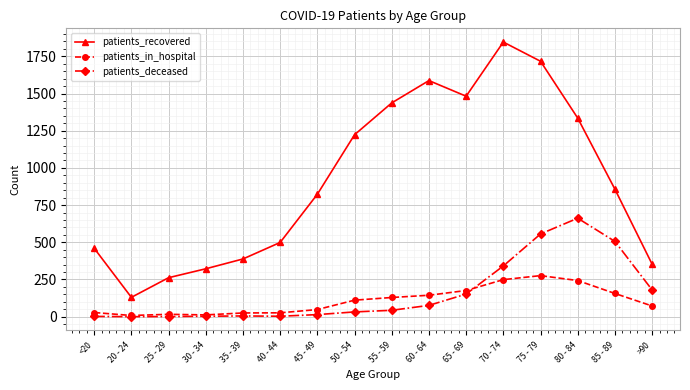

In patients_deceased, how many points are higher than both neighbors (excluding endpoints)?

2